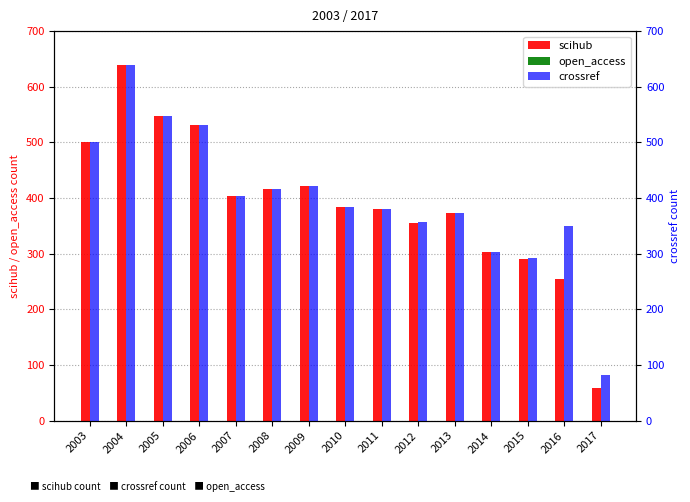

At which category does the chart reach its peak across all series?

2004